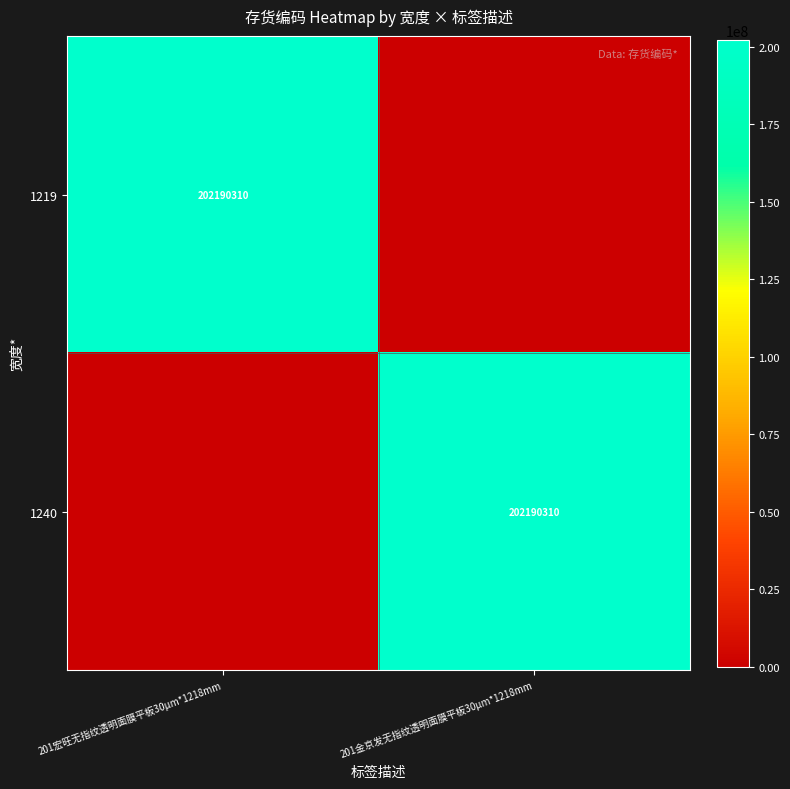

At which category is the sum across all series the highest?

201宏旺无指纹透明面膜平板30μm*1218mm